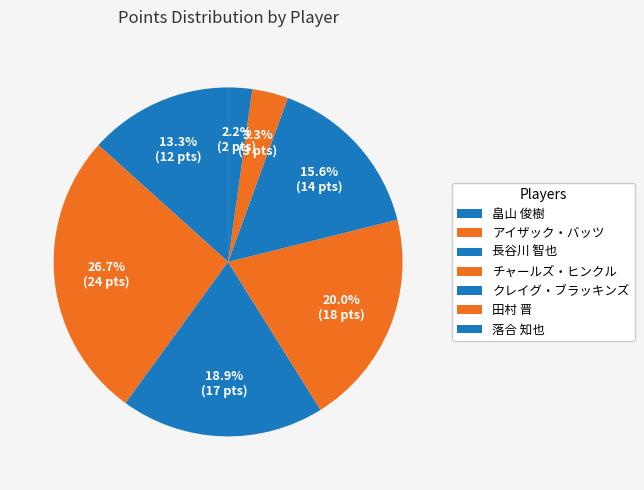

Is it true that 落合 知也 is 1% of the pie?

False